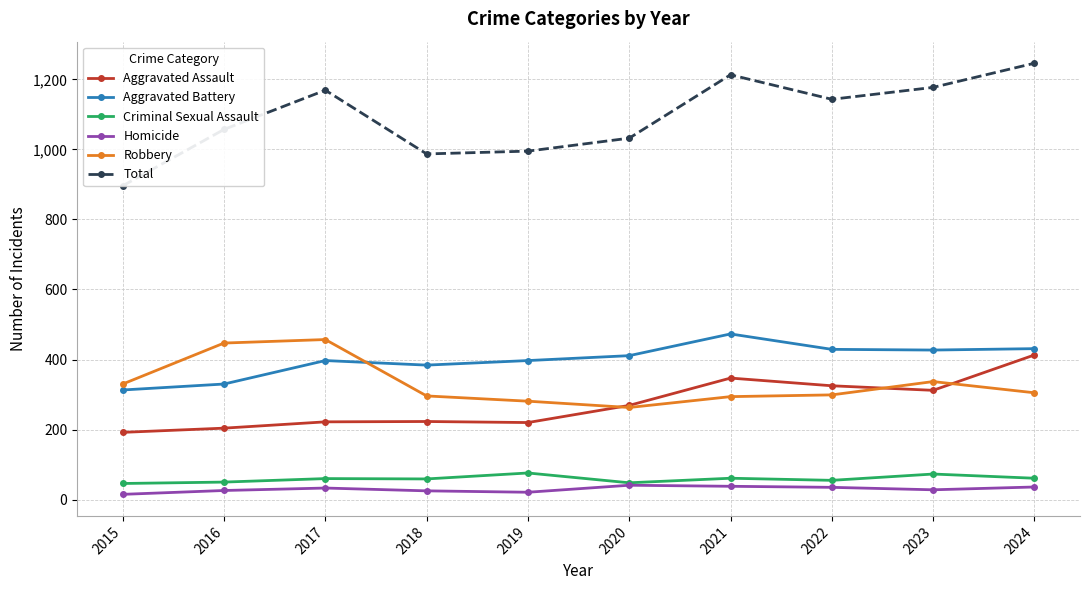

What is the average value of the Criminal Sexual Assault series?

59